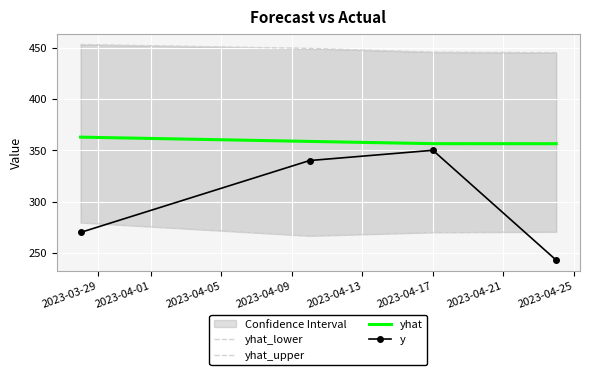

True or false: yhat and y intersect in this chart.

False